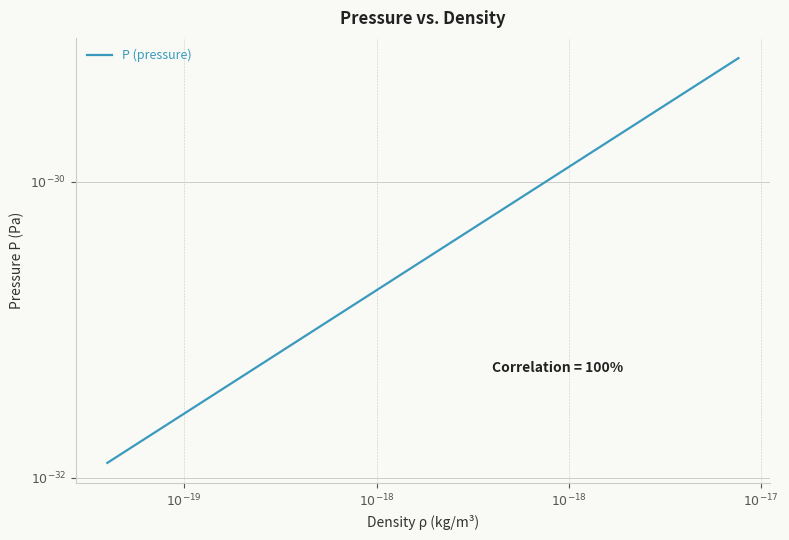

What is the sum of all values?

-1221.3